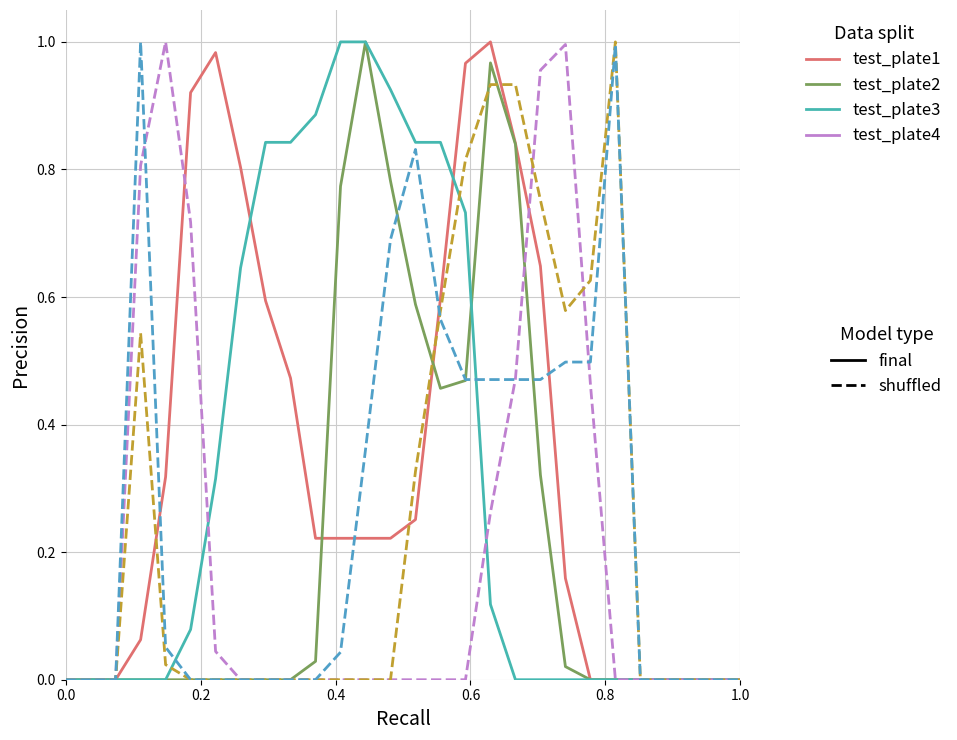

How many lines are shown in the chart?

6